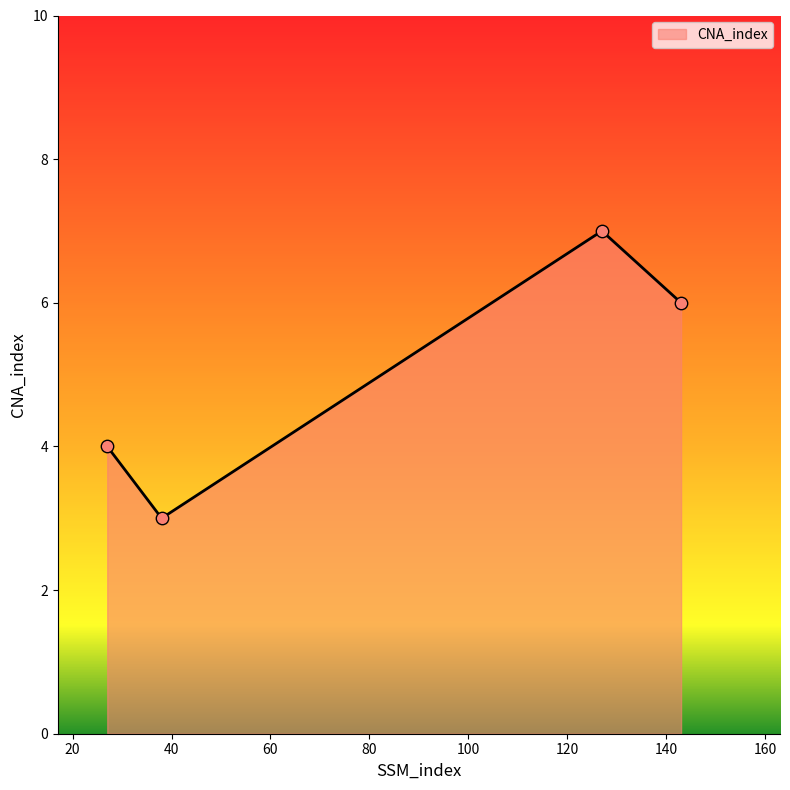

What is the minimum value shown in the chart?

3